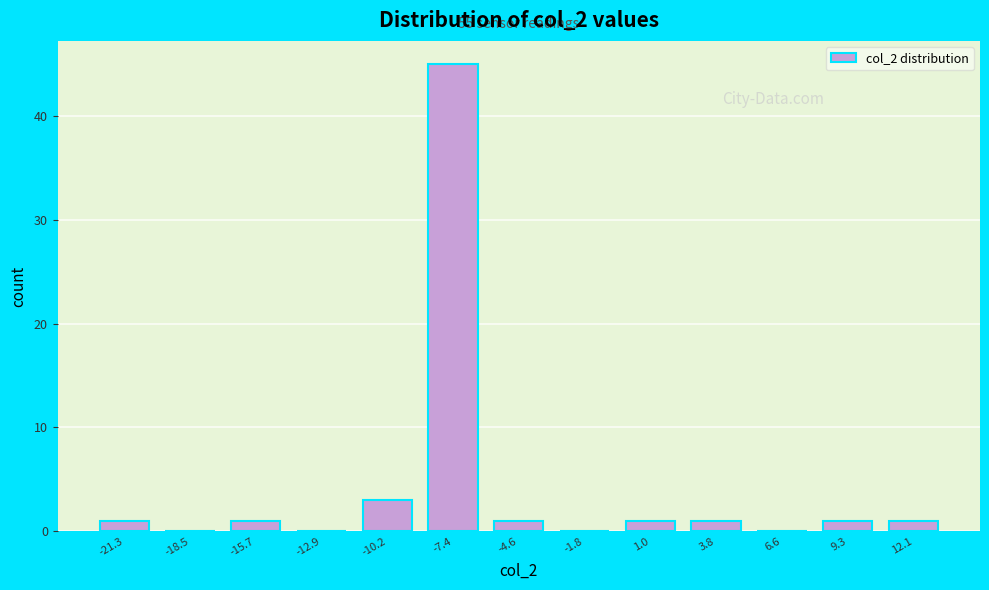

Reading left to right, list all the values displayed in this chart.

-21.3=1	-18.5=0	-15.7=1	-12.9=0	-10.2=3	-7.4=45	-4.6=1	-1.8=0	1.0=1	3.8=1	6.6=0	9.3=1	12.1=1